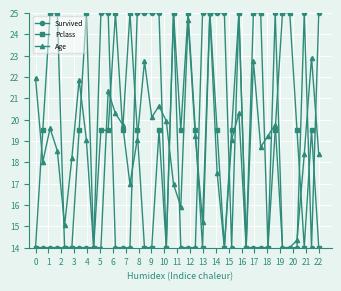

How many lines are shown in the chart?

3